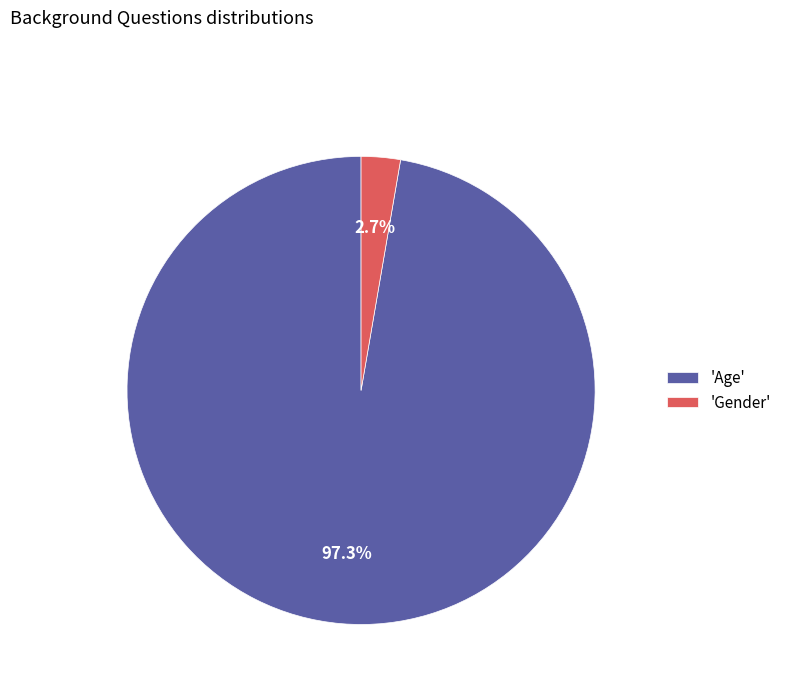

Combined, do 'Gender' and 'Age' account for over 50%?

Yes